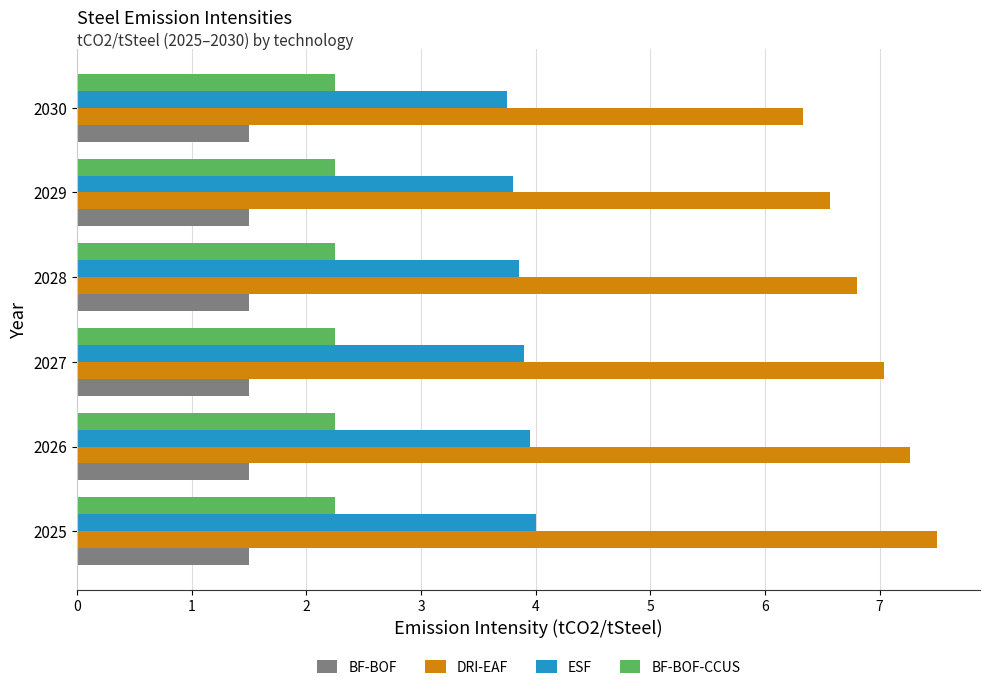

Rank the series by their maximum value, from highest to lowest.

DRI-EAF, ESF, BF-BOF-CCUS, BF-BOF